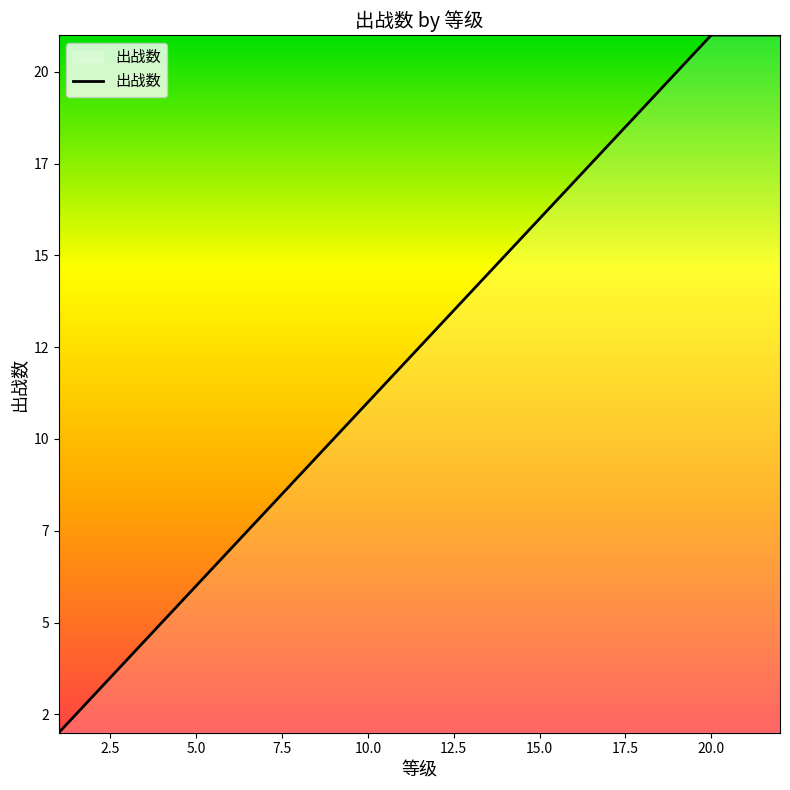

Does the chart have visible grid lines?

No